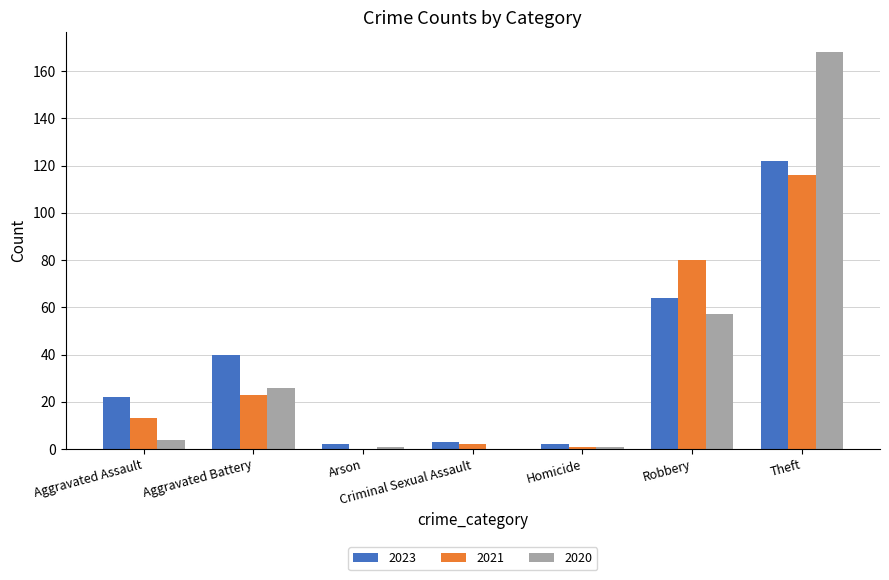

Is it true that 2021 equals 23 at Aggravated Battery?

True